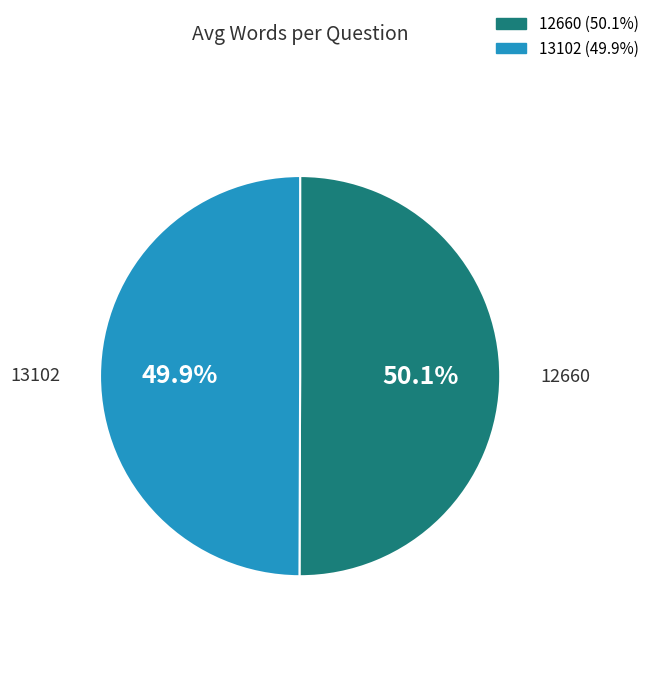

Does any single category account for the majority?

Yes